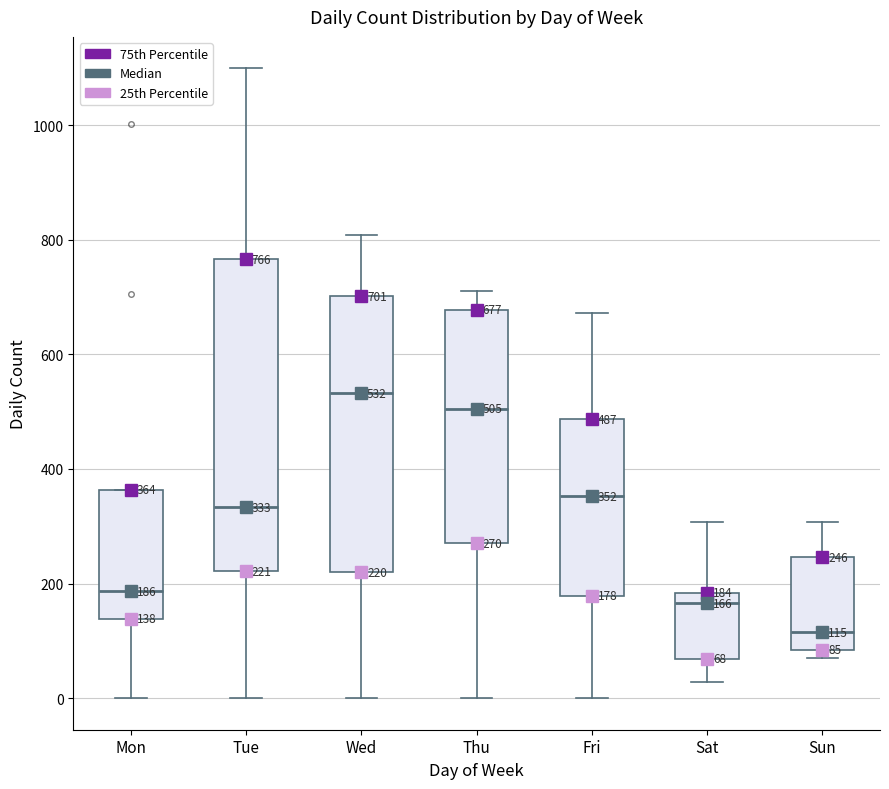

Which box has the lowest median line?

Sun